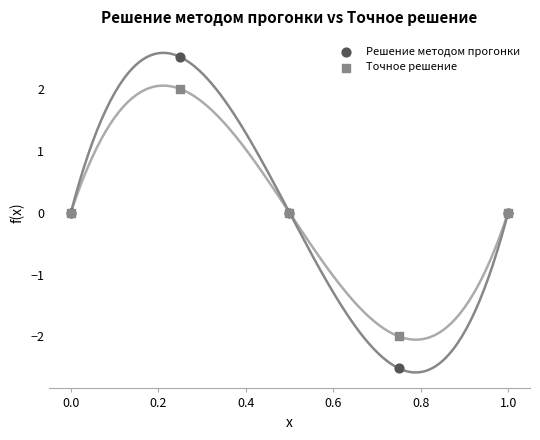

Which series has the widest spread of Y values?

Решение методом прогонки